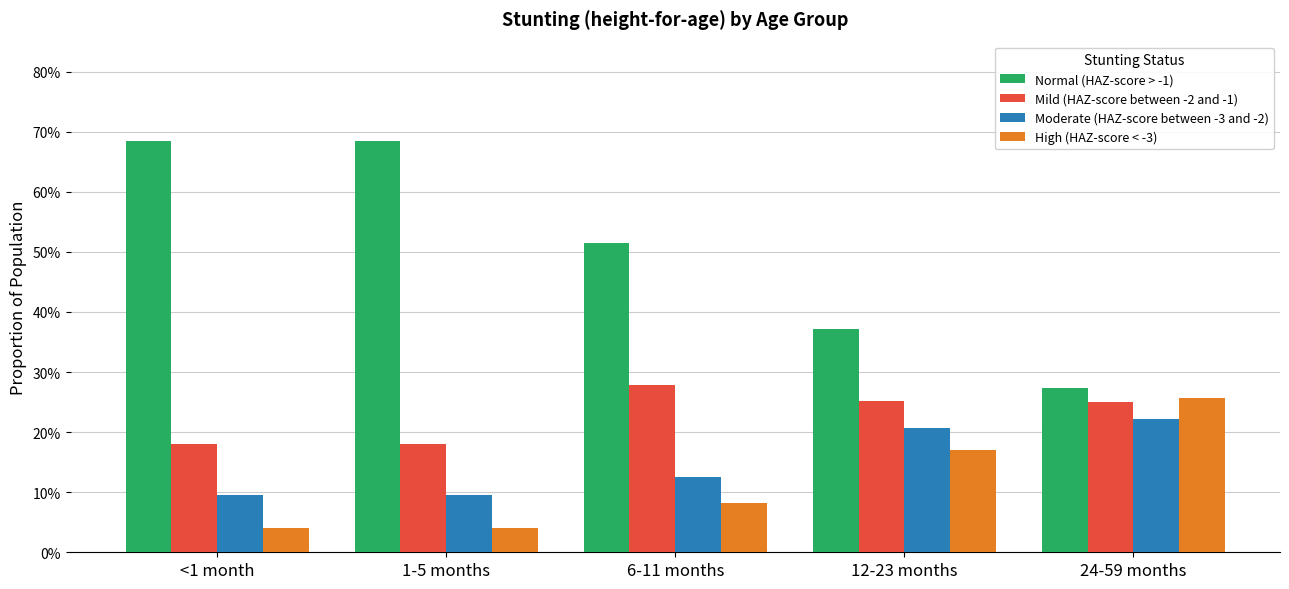

What is the value of the Normal (HAZ-score > -1) bar at the 5th from the left?

0.3